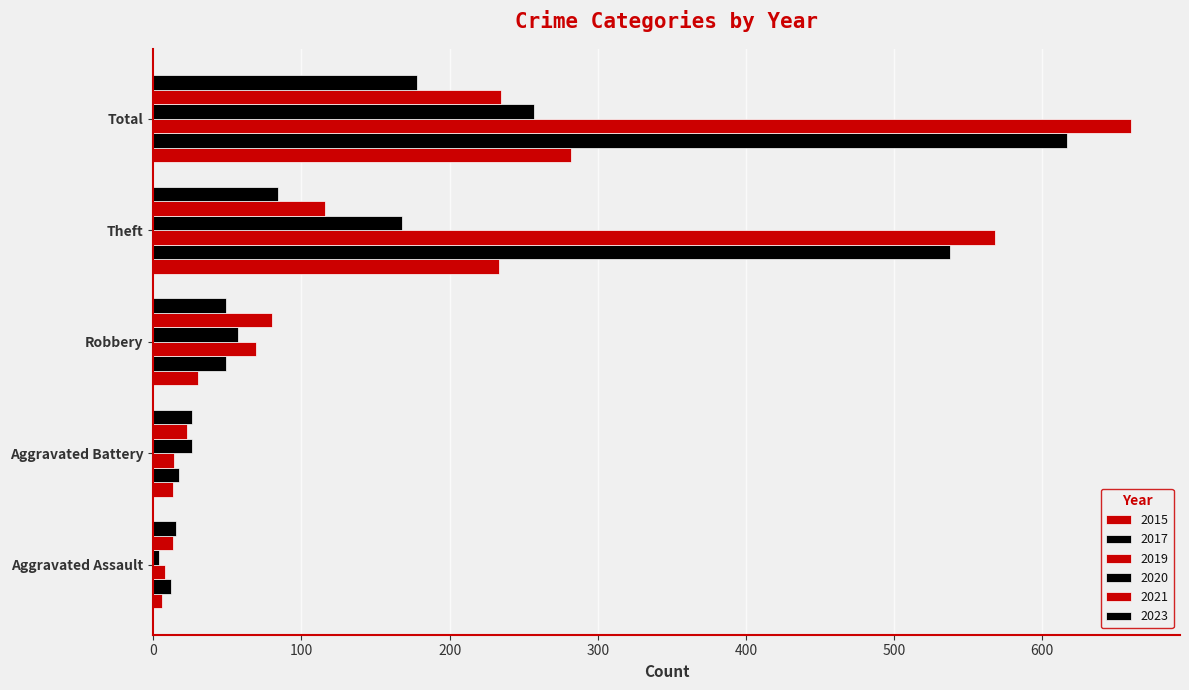

How many series are shown in this chart?

6